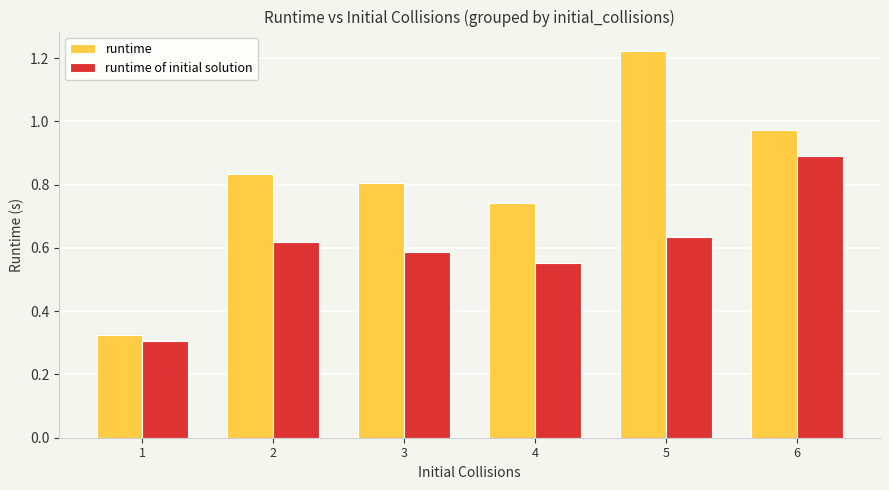

Does the chart contain stacked bars?

No